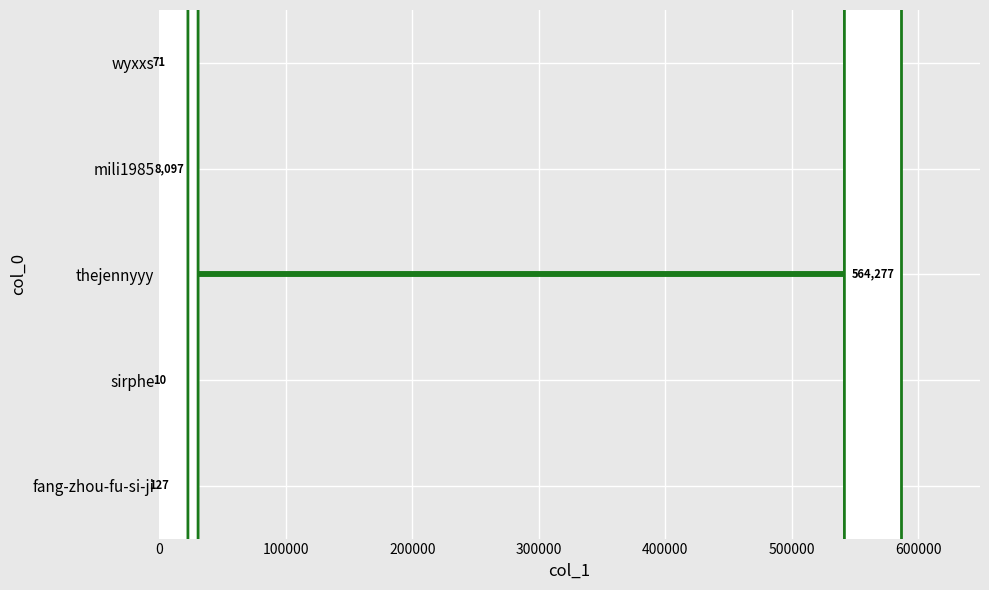

Rank the categories by value from lowest to highest.

sirphe, wyxxs, fang-zhou-fu-si-ji, mili1985, thejennyyy